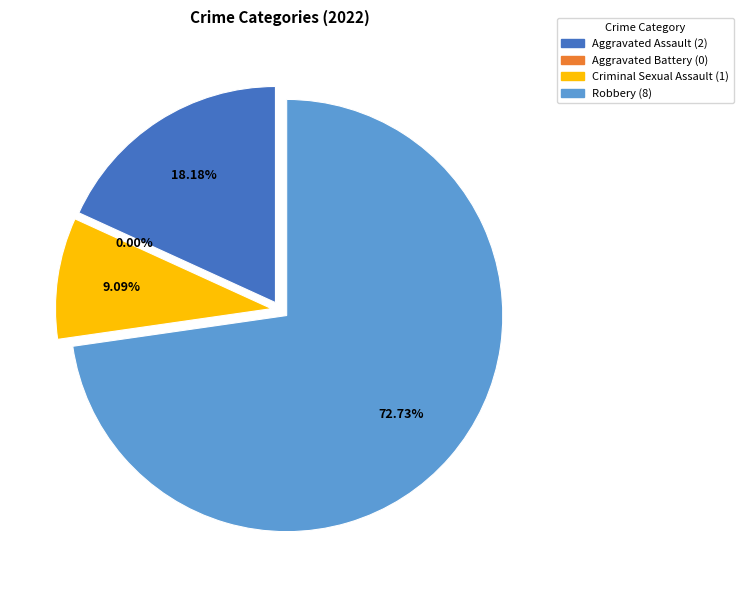

To the nearest percent, what is the average slice percentage?

25%